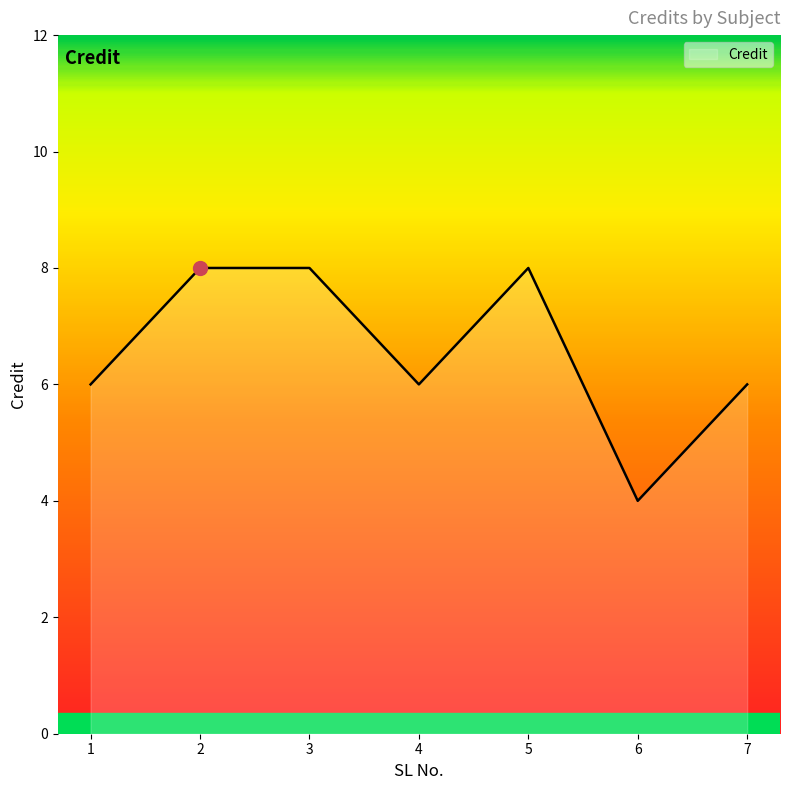

Reading left to right, extract all data points from this chart.

6	8	8	6	8	4	6